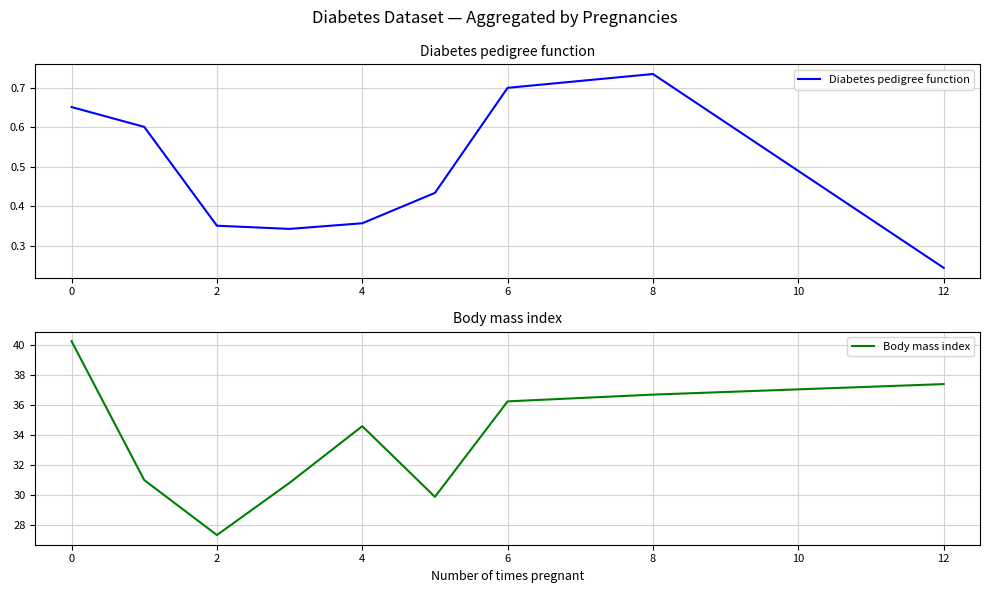

What is the smallest value displayed?

0.2